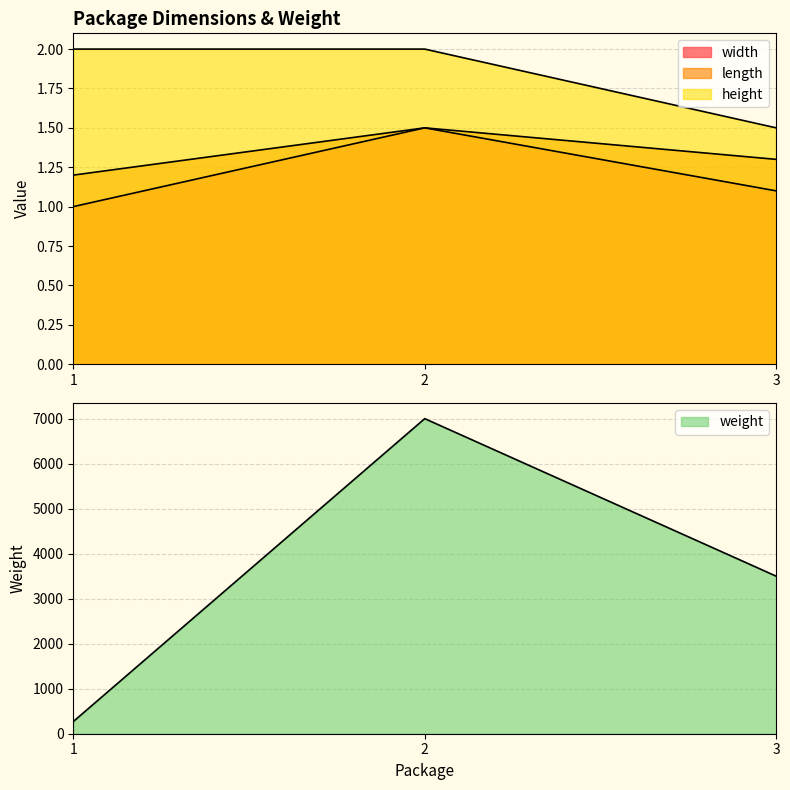

What are all the series names shown in the legend?

width, length, height, weight